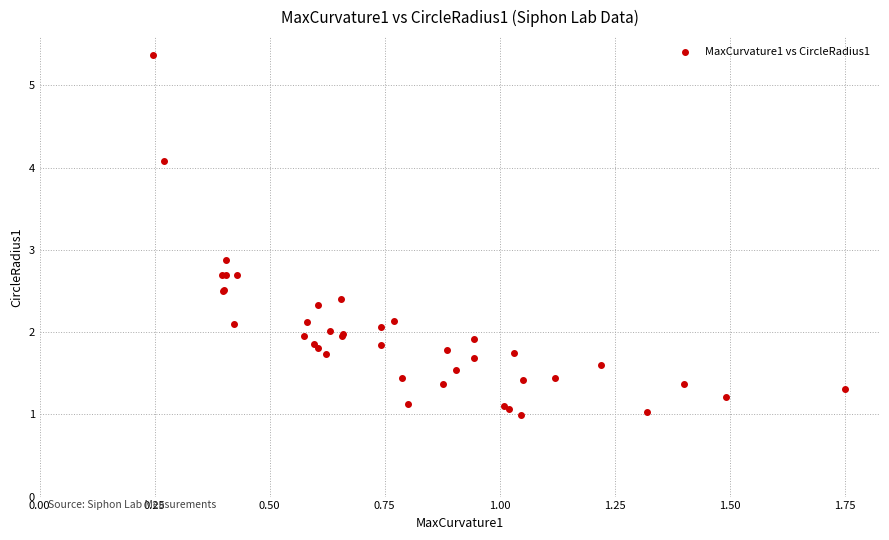

What Y value in the scatter plot is closest to 3?

2.9